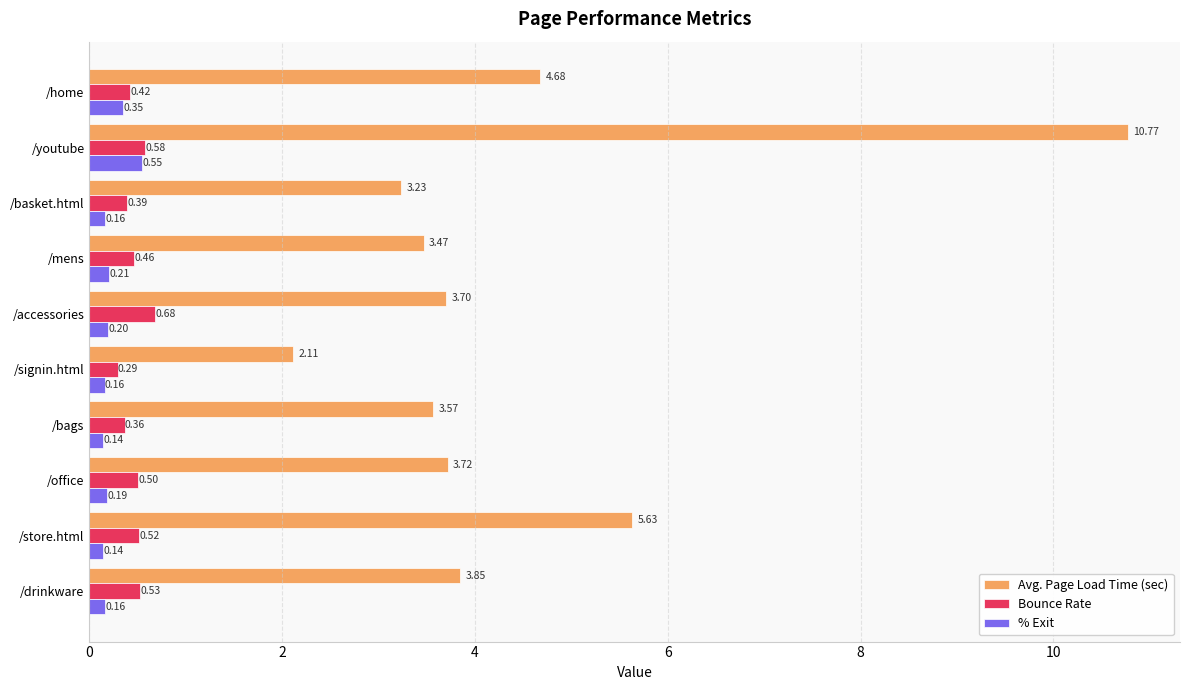

What is the greatest value displayed?

10.8